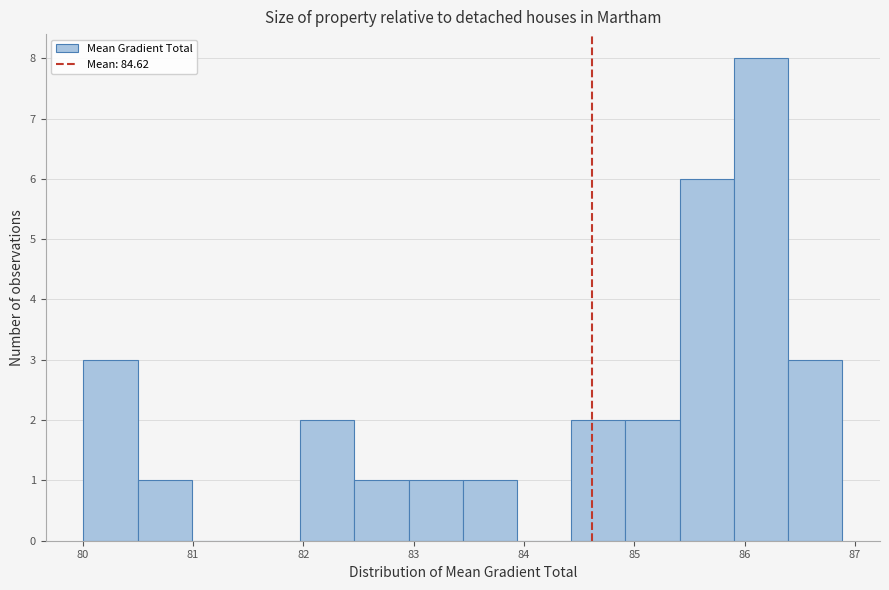

What is the height of the bar covering 83.0 to 83.4 on the x-axis? Neither the bar edges nor the heights are printed on the chart, so give them approximately, as read against the axes.

1